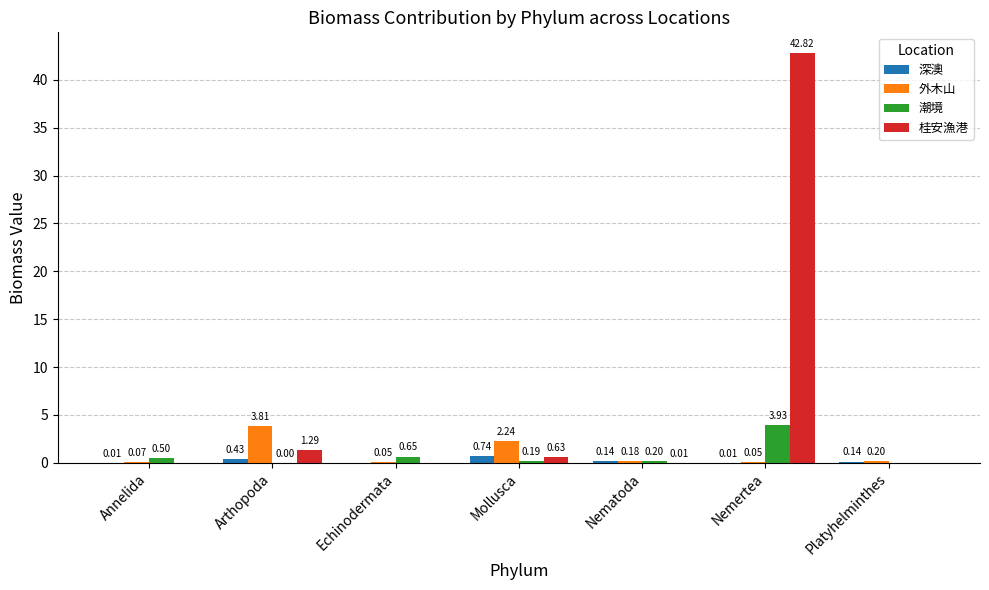

At which label is 深澳 closest to 0?

Echinodermata